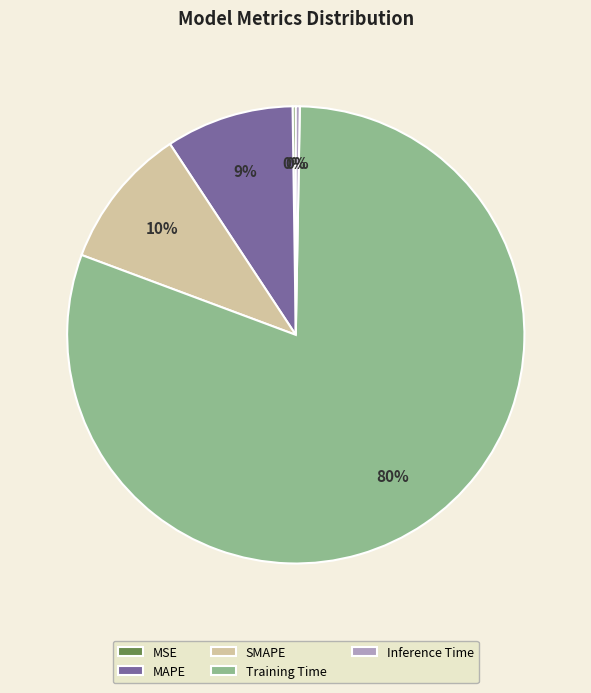

To the nearest percent, what portion does MAPE represent?

9%